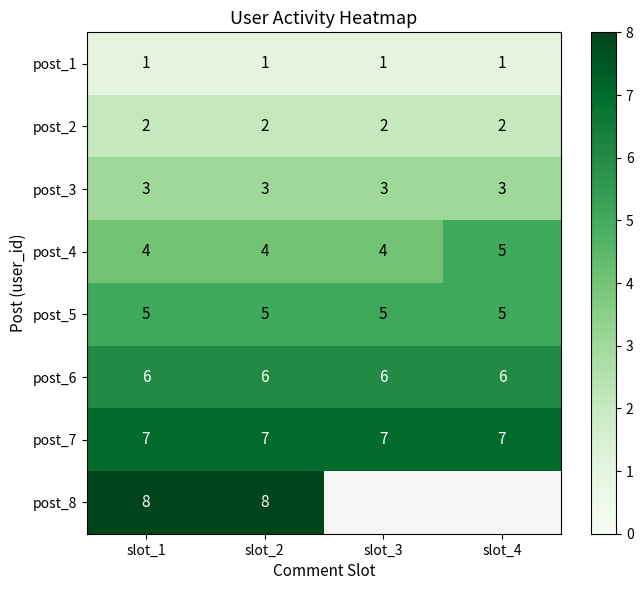

The value of post_6 at slot_4 is 2. True or false?

False